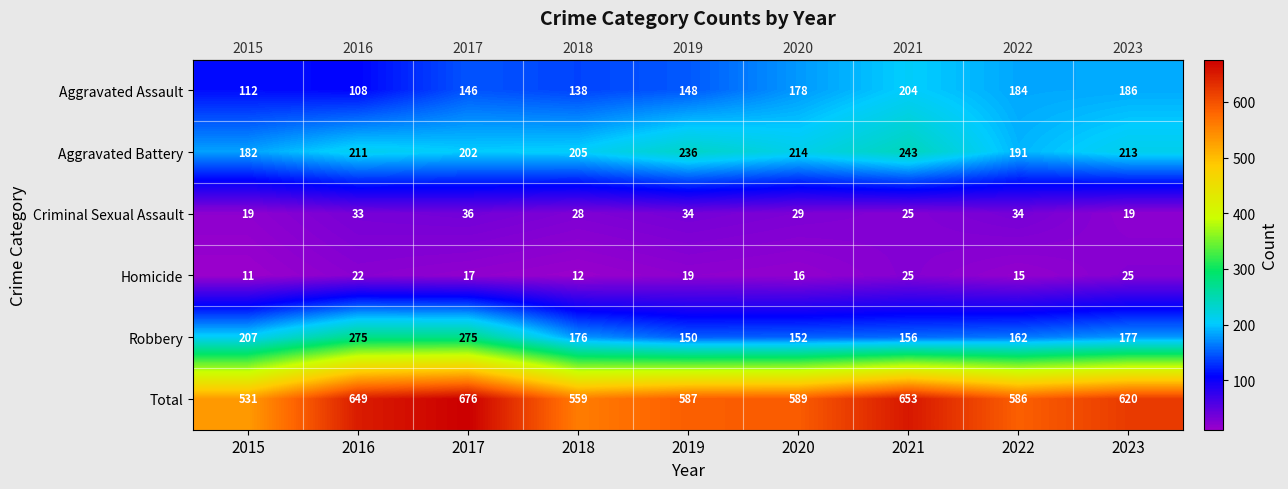

At 2018, list the series in order from smallest to largest.

Homicide, Criminal Sexual Assault, Aggravated Assault, Robbery, Aggravated Battery, Total